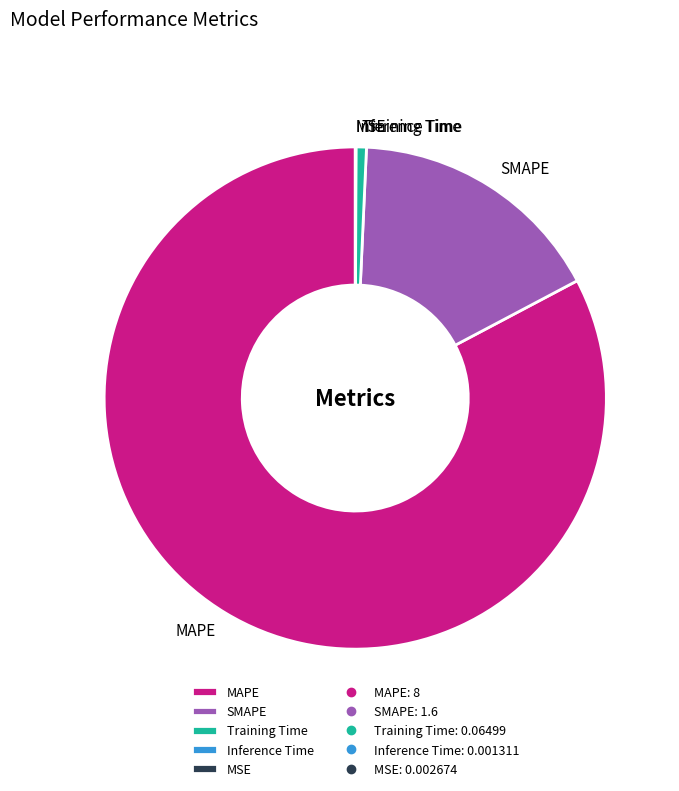

Is SMAPE the majority of the pie?

No